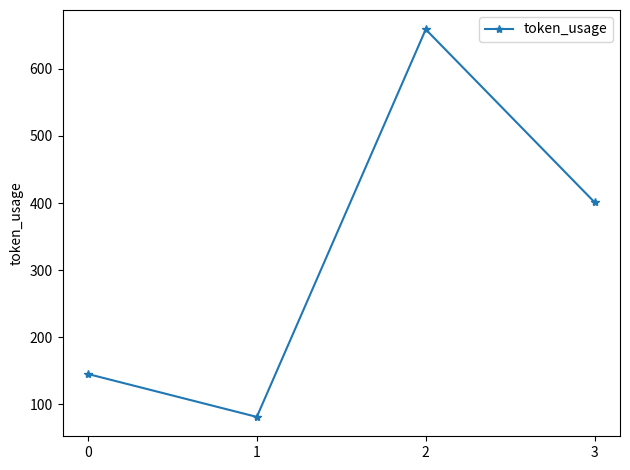

What is the sum of the values at 1 and 2?

740